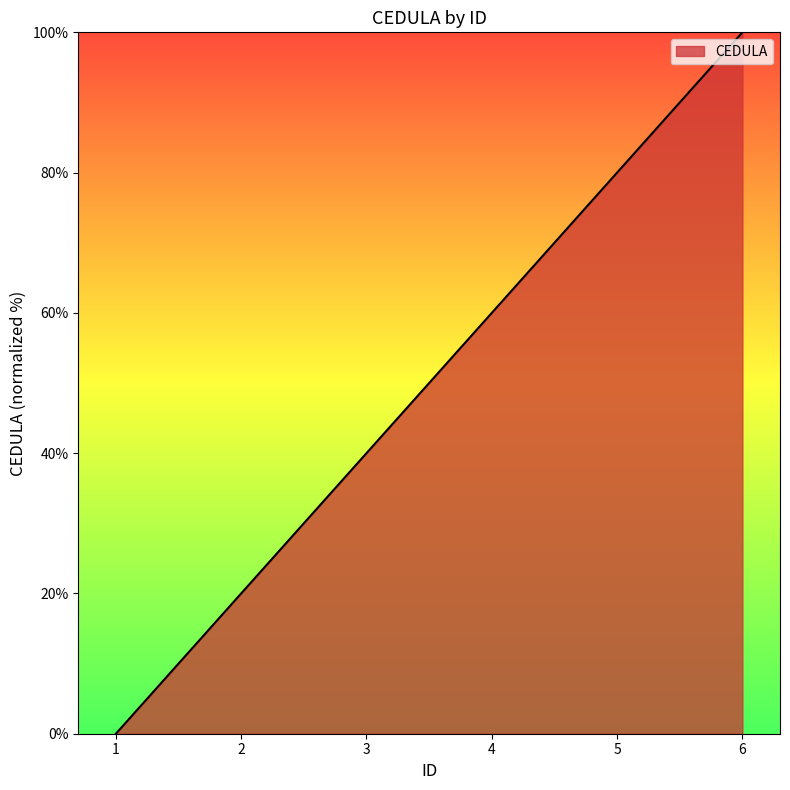

How many categories are shown in the chart?

6